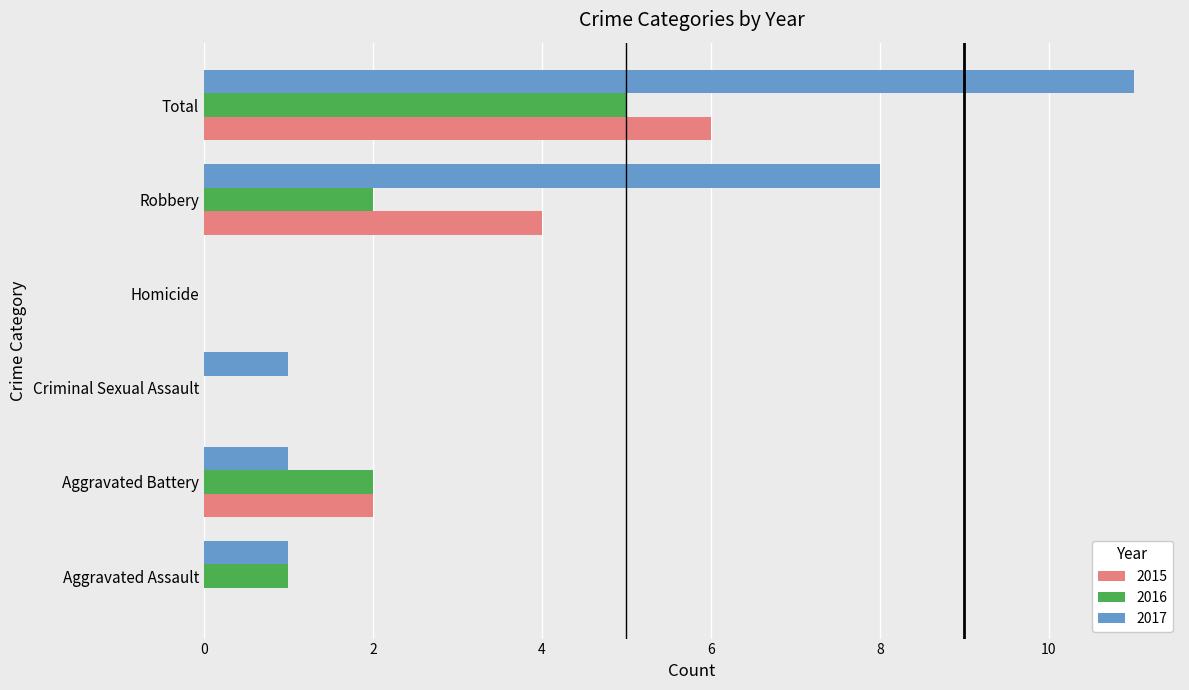

What is the sum of all 2016 values?

10